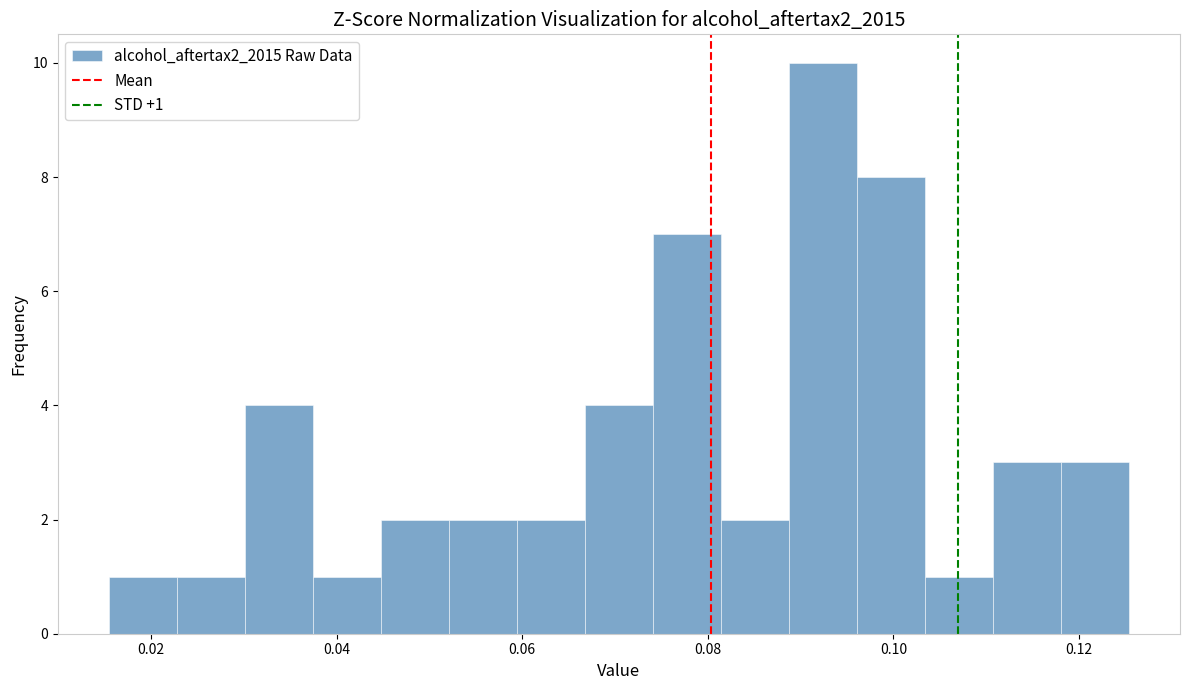

Read against the x-axis, roughly where is the centre of the tallest bar?

0.092